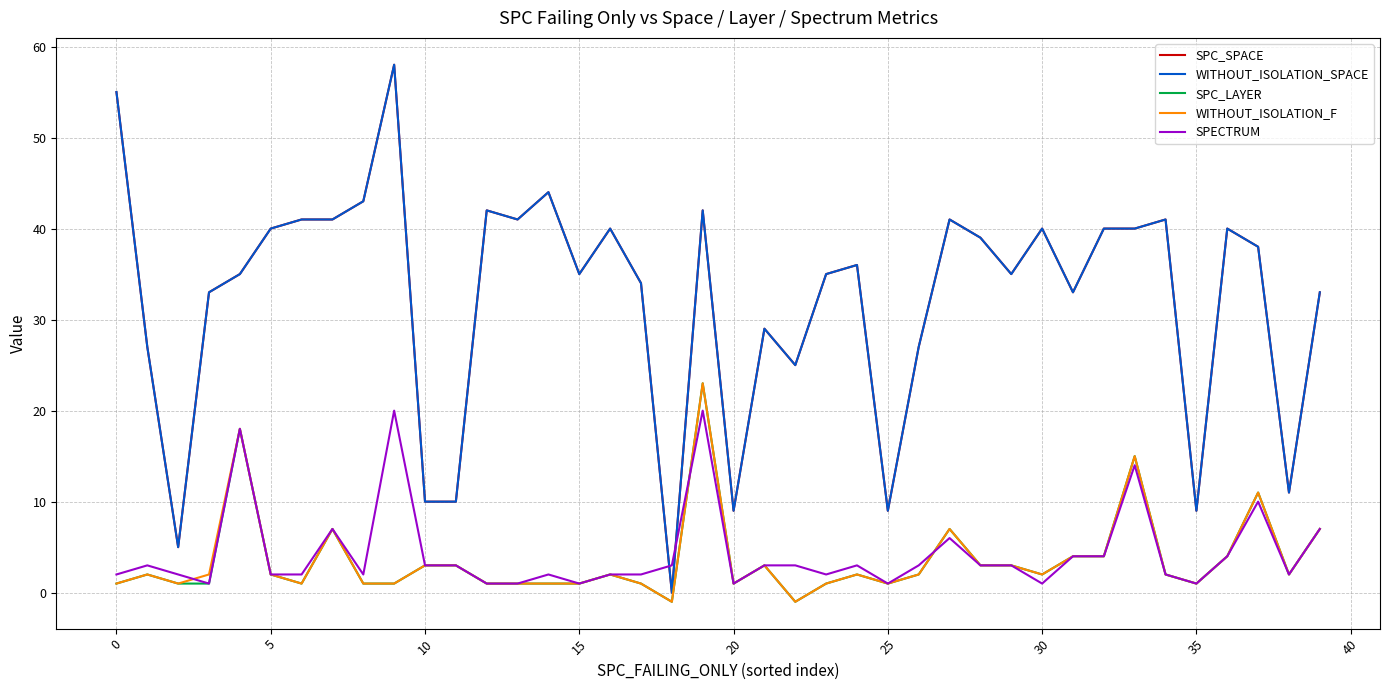

Does the chart display data point markers on the line(s)?

No